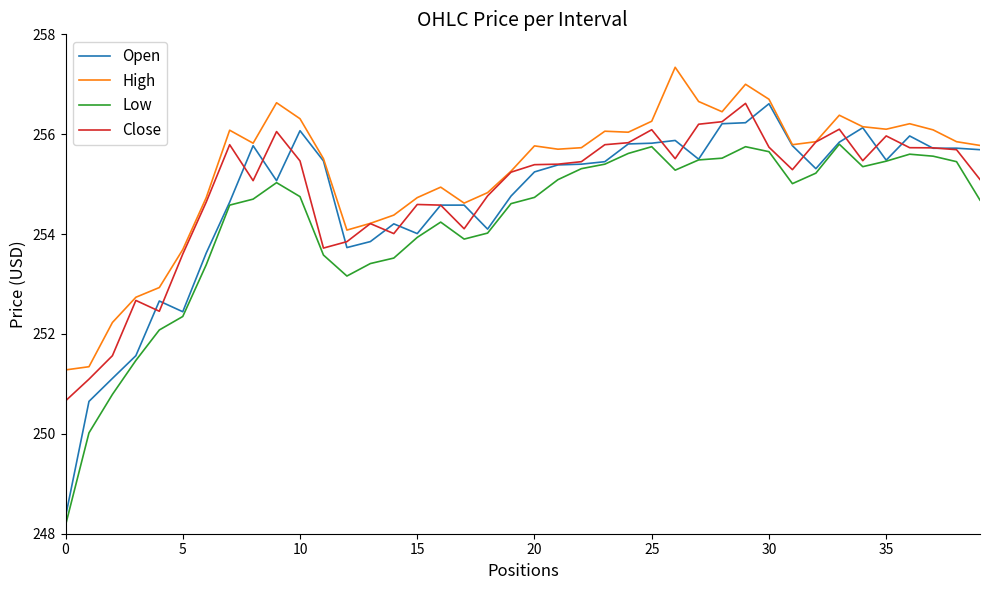

True or false: Low and High cross at least once.

False